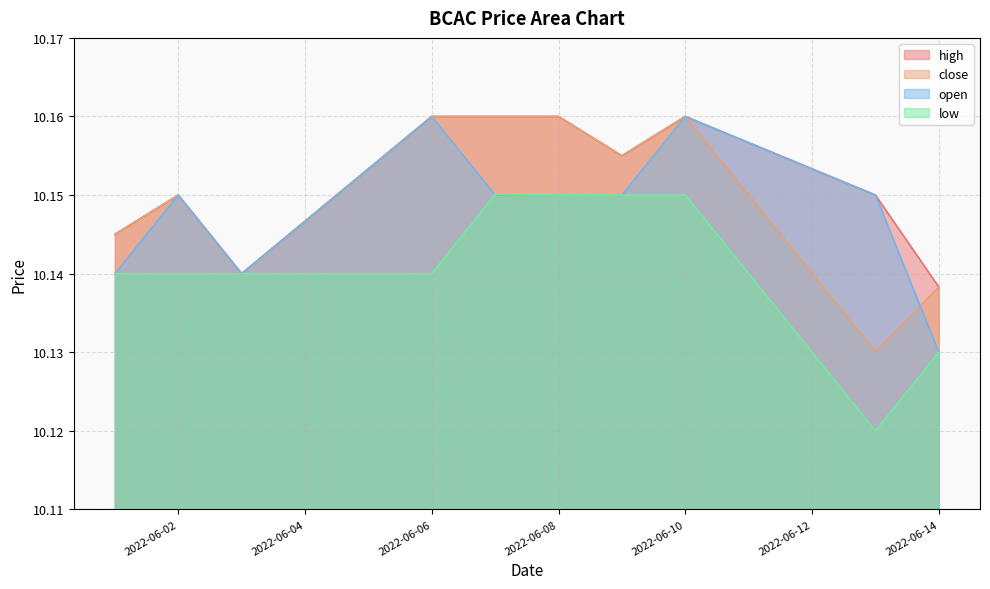

Reading left to right, extract all data points from this chart.

high: 10.1	10.2	10.1	10.2	10.2	10.2	10.2	10.2	10.2	10.1
close: 10.1	10.2	10.1	10.2	10.2	10.2	10.2	10.2	10.1	10.1
open: 10.1	10.2	10.1	10.2	10.2	10.2	10.2	10.2	10.2	10.1
low: 10.1	10.1	10.1	10.1	10.2	10.2	10.2	10.2	10.1	10.1